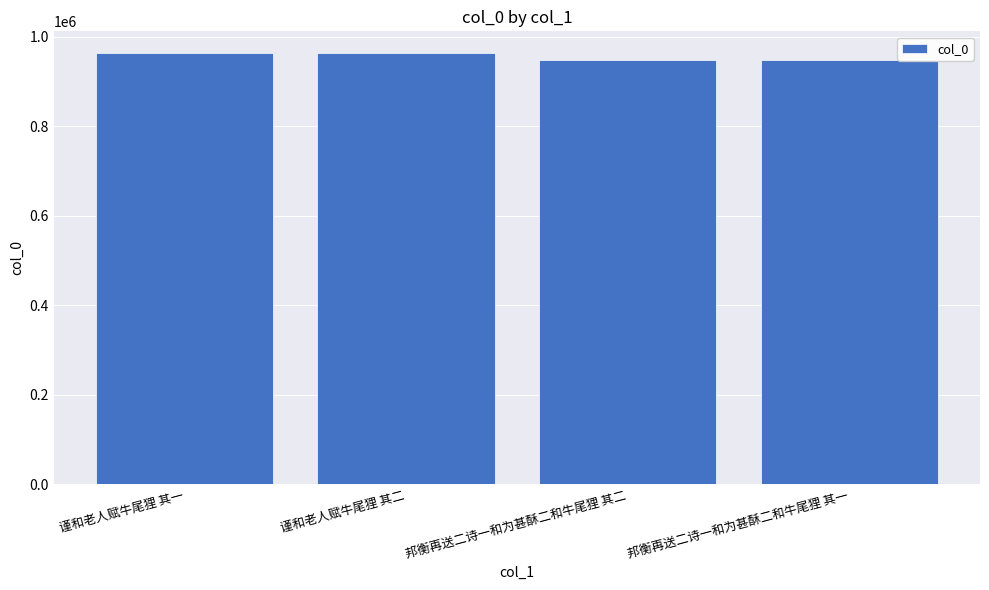

Count the number of categories in the chart.

4